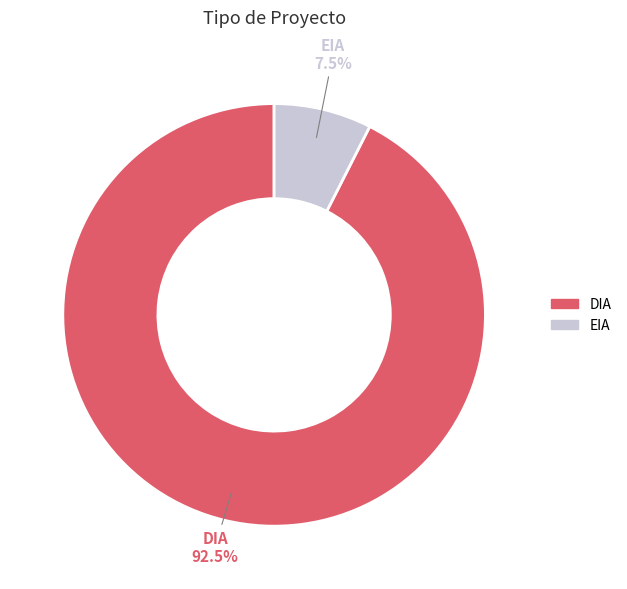

Which category accounts for the majority?

DIA